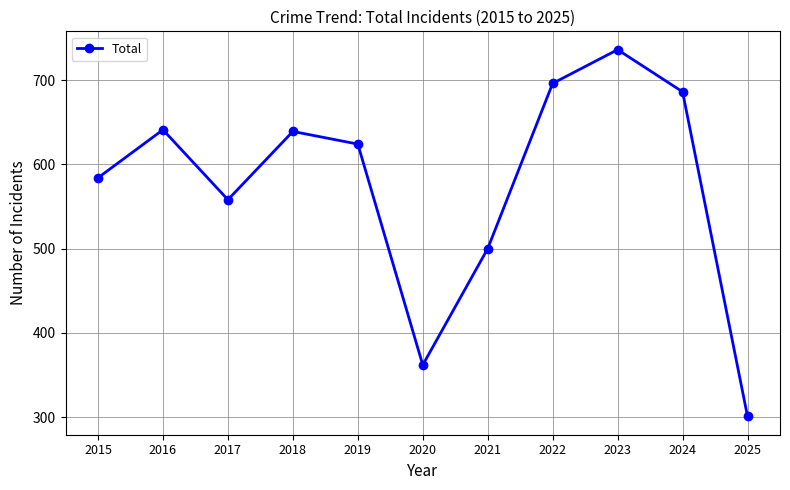

What is the sum of all values?

6327